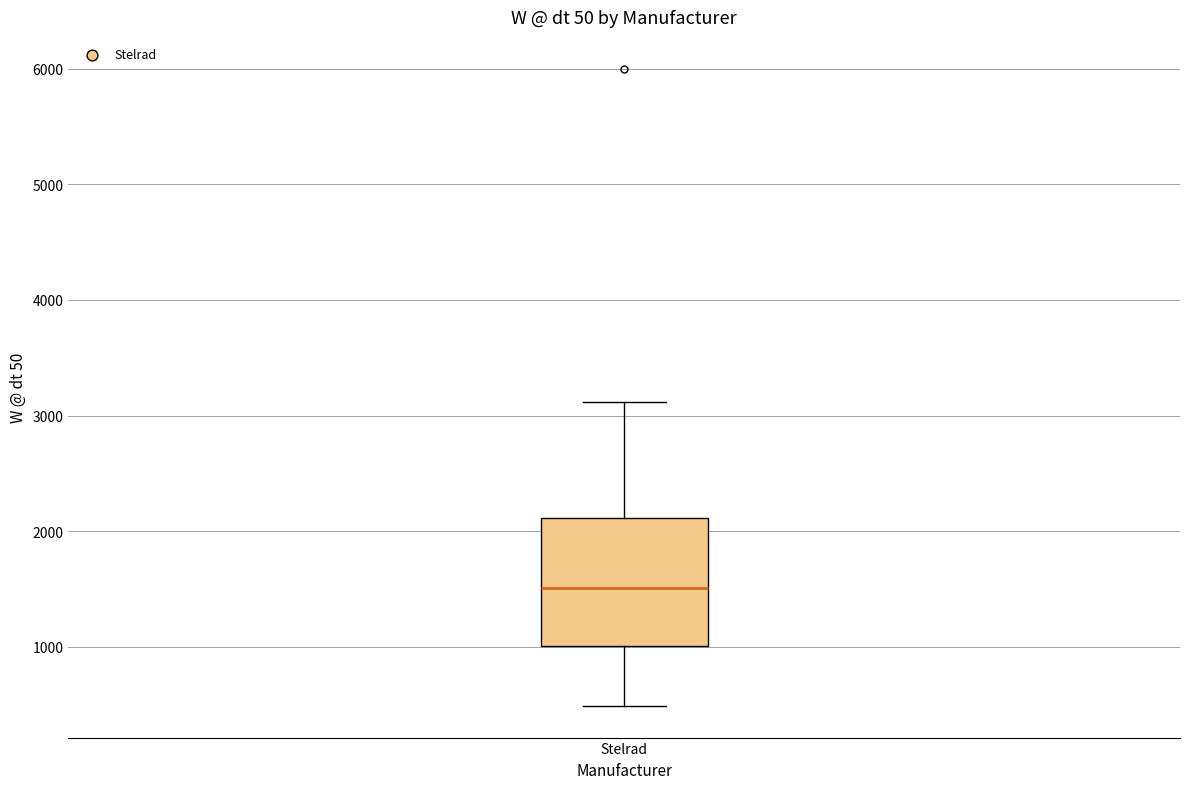

Where does the lower whisker of the box for Stelrad end on the y-axis? The values are not printed on the chart, so give them approximately, as read against the axis.

500